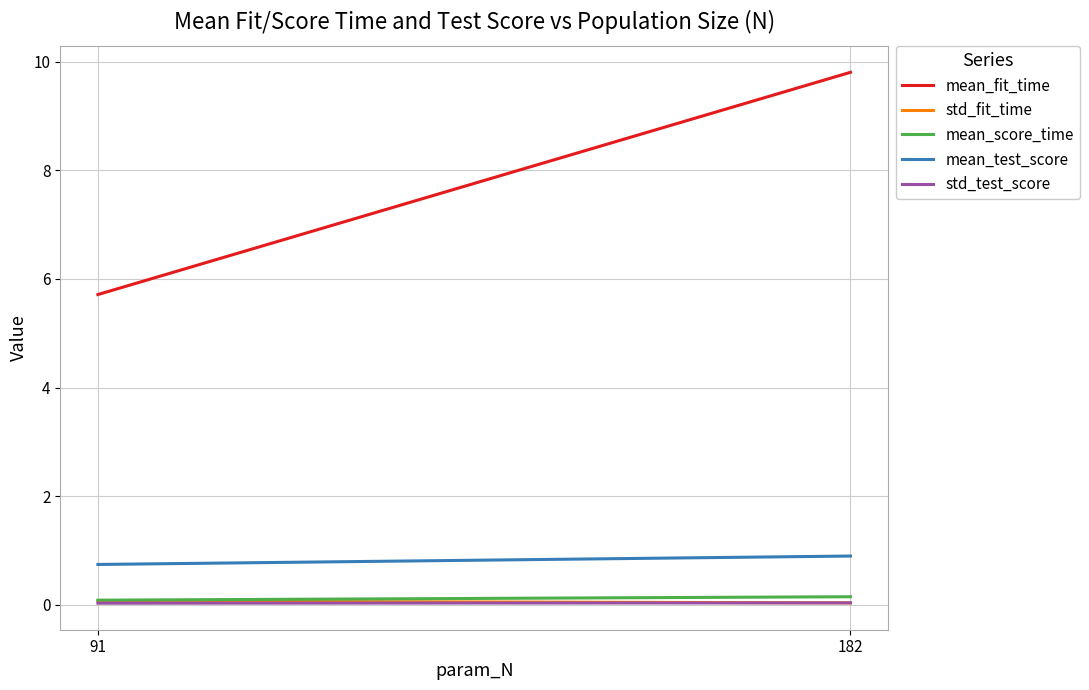

Does the chart display data point markers on the line(s)?

No